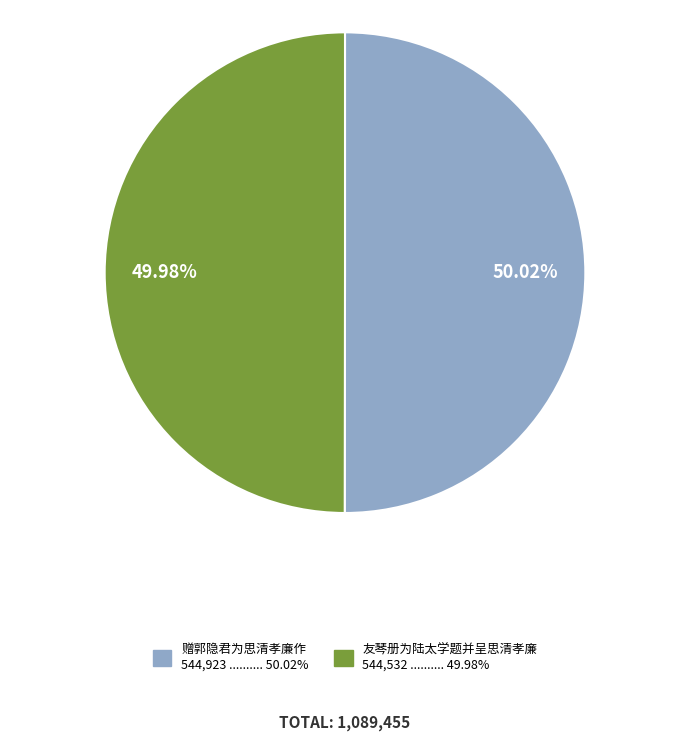

True or false: 友琴册为陆太学题并呈思清孝廉 accounts for 50% of the total.

True